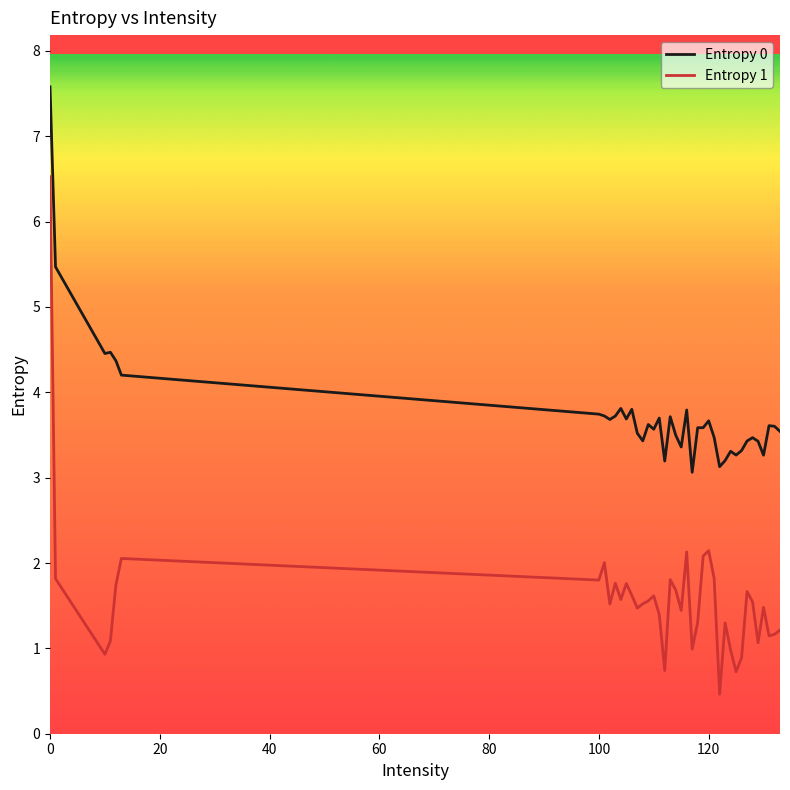

True or false: Entropy 1 and Entropy 0 intersect in this chart.

False